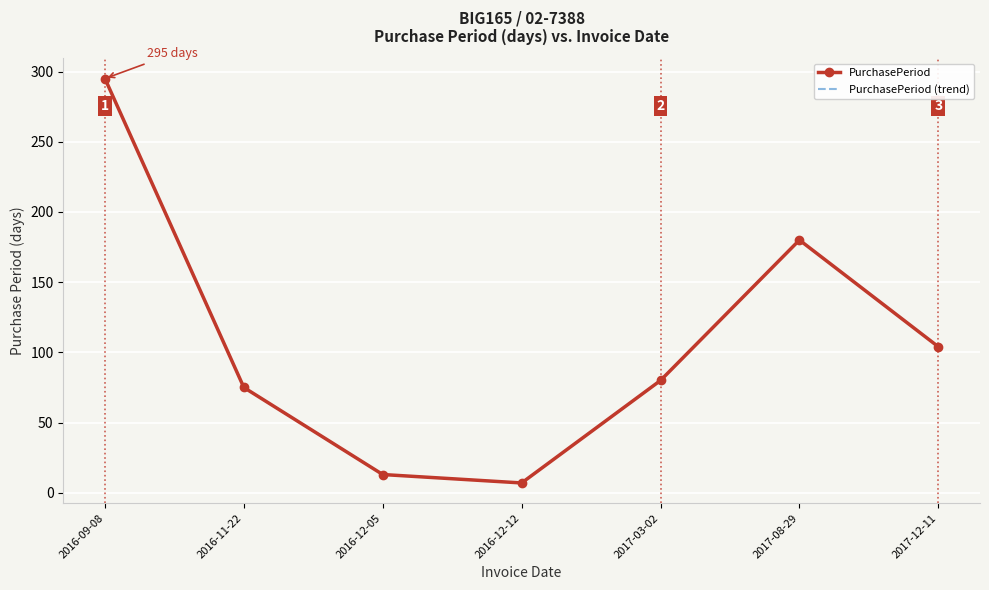

Between 2016-11-22 and 2016-12-05, which series saw the biggest shift?

PurchasePeriod